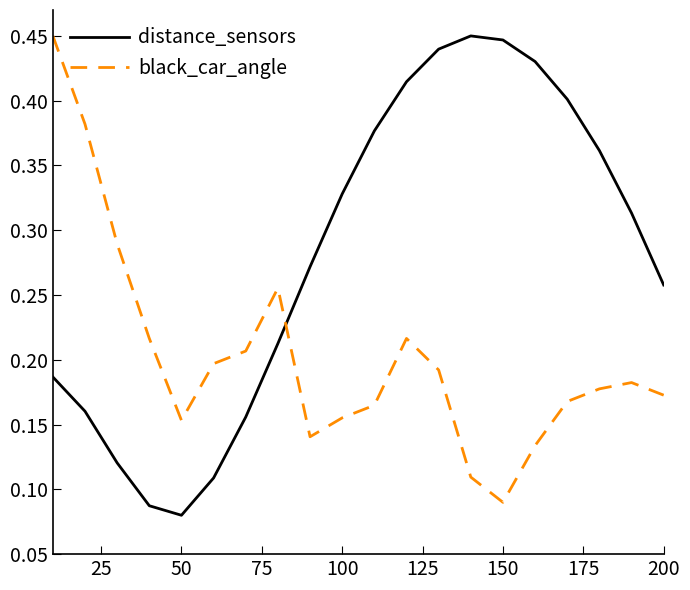

Which series has the largest total across all categories?

distance_sensors